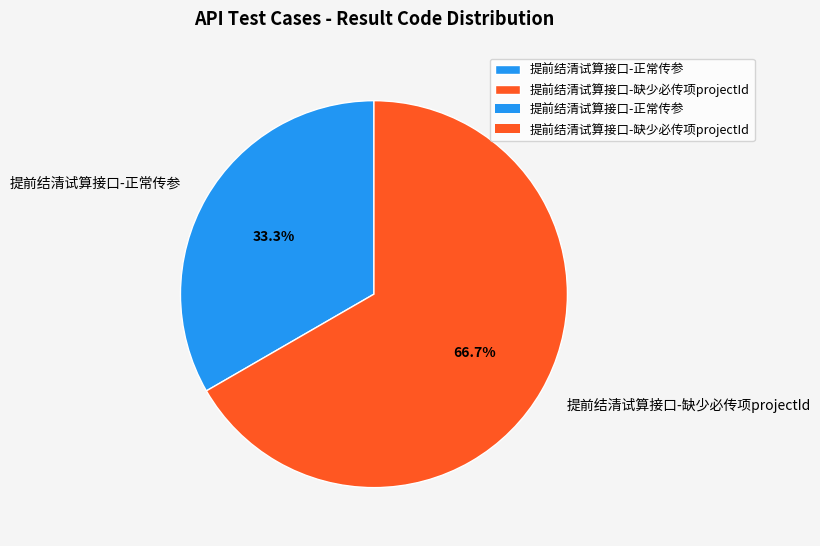

True or false: 提前结清试算接口-缺少必传项projectId accounts for 60% of the total.

False